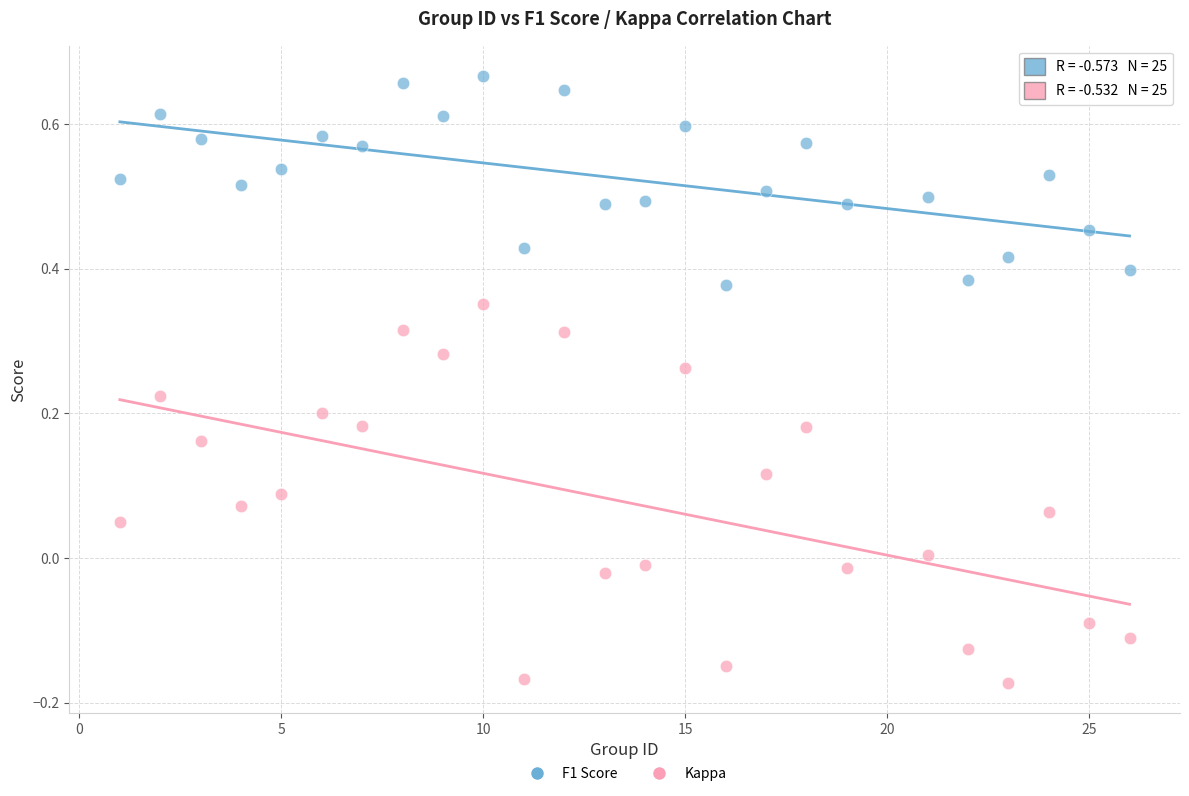

Across all data points, what is the range of Y values (max minus min)?

0.8